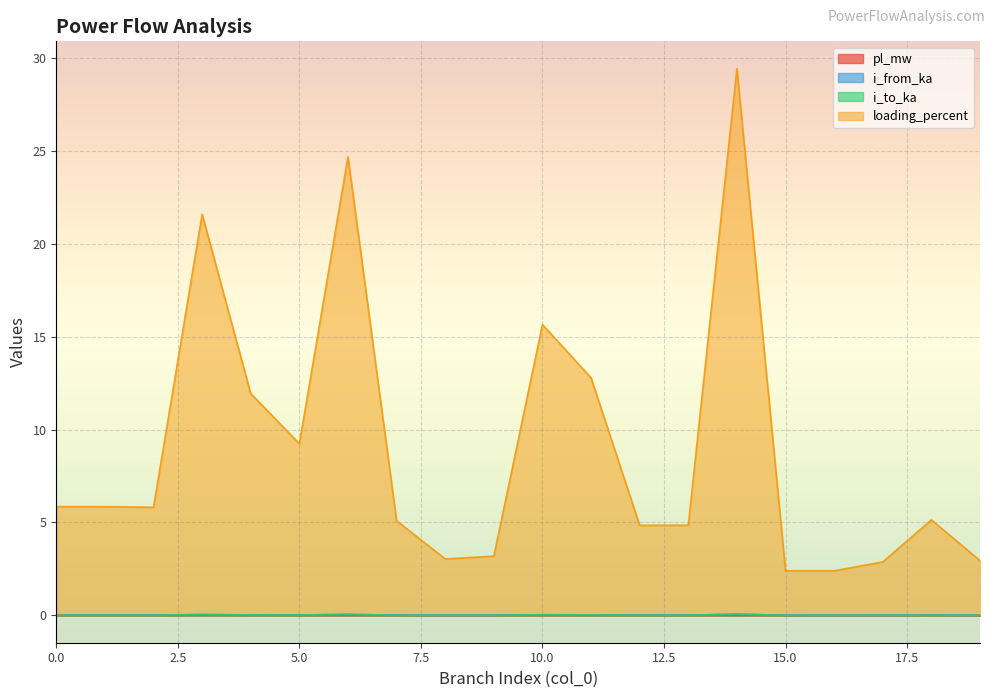

What is the total value across all series at 14?

29.5